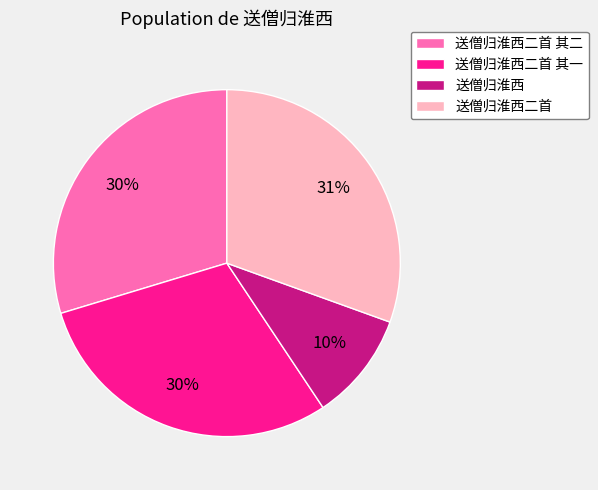

Which slice is the smallest?

送僧归淮西